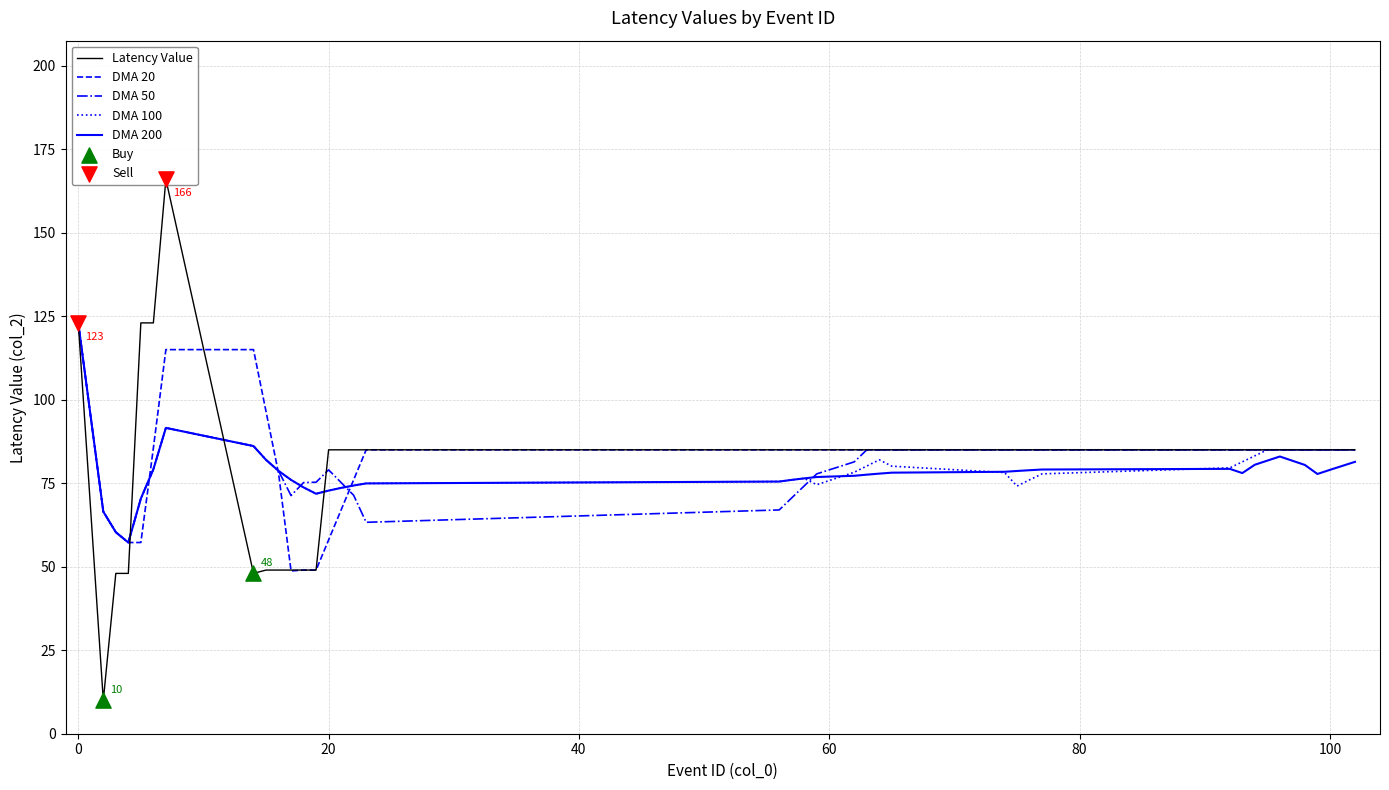

Which series reaches the maximum Y coordinate?

Latency Value